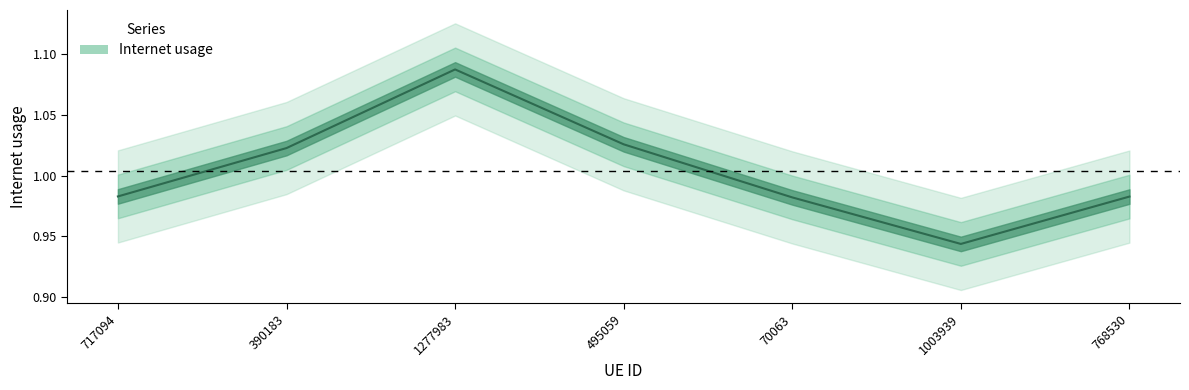

Which has a higher value, 495059 or 1003939?

495059